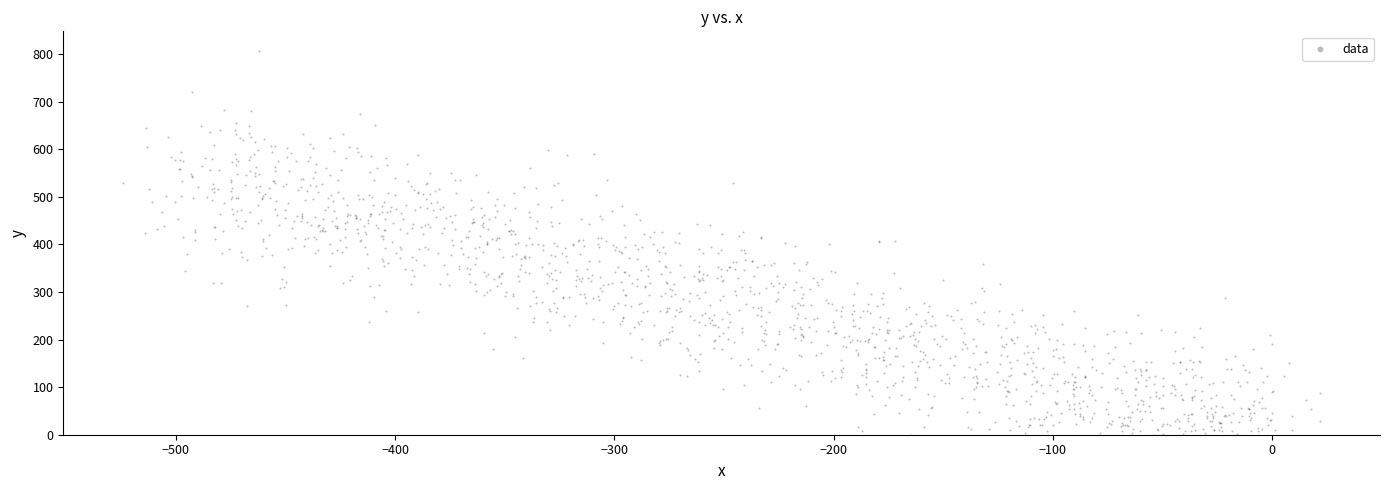

What is the range of X values (max minus min)?

545.9